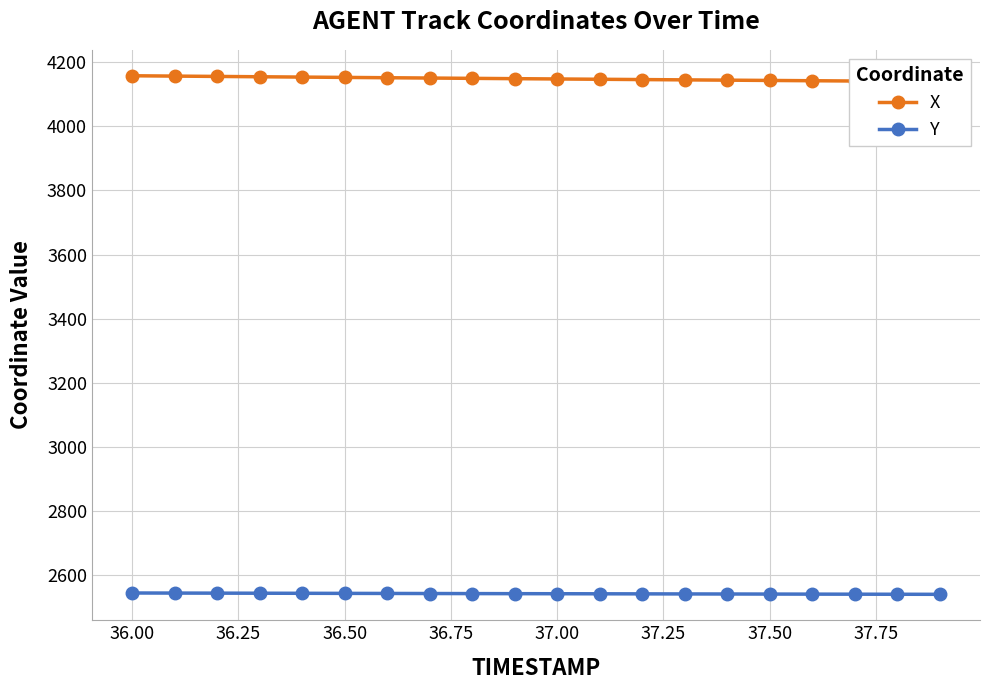

True or false: Y has a value of 588.7 at 36.00.

False